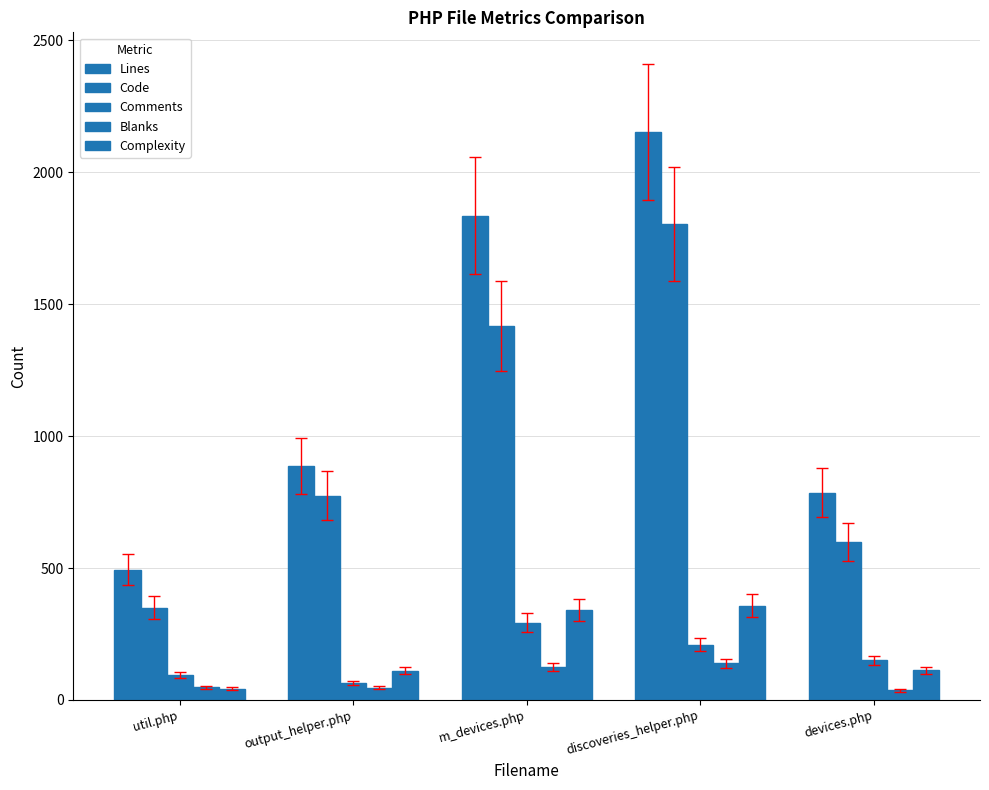

Where does the Blanks series first go above 48?

m_devices.php